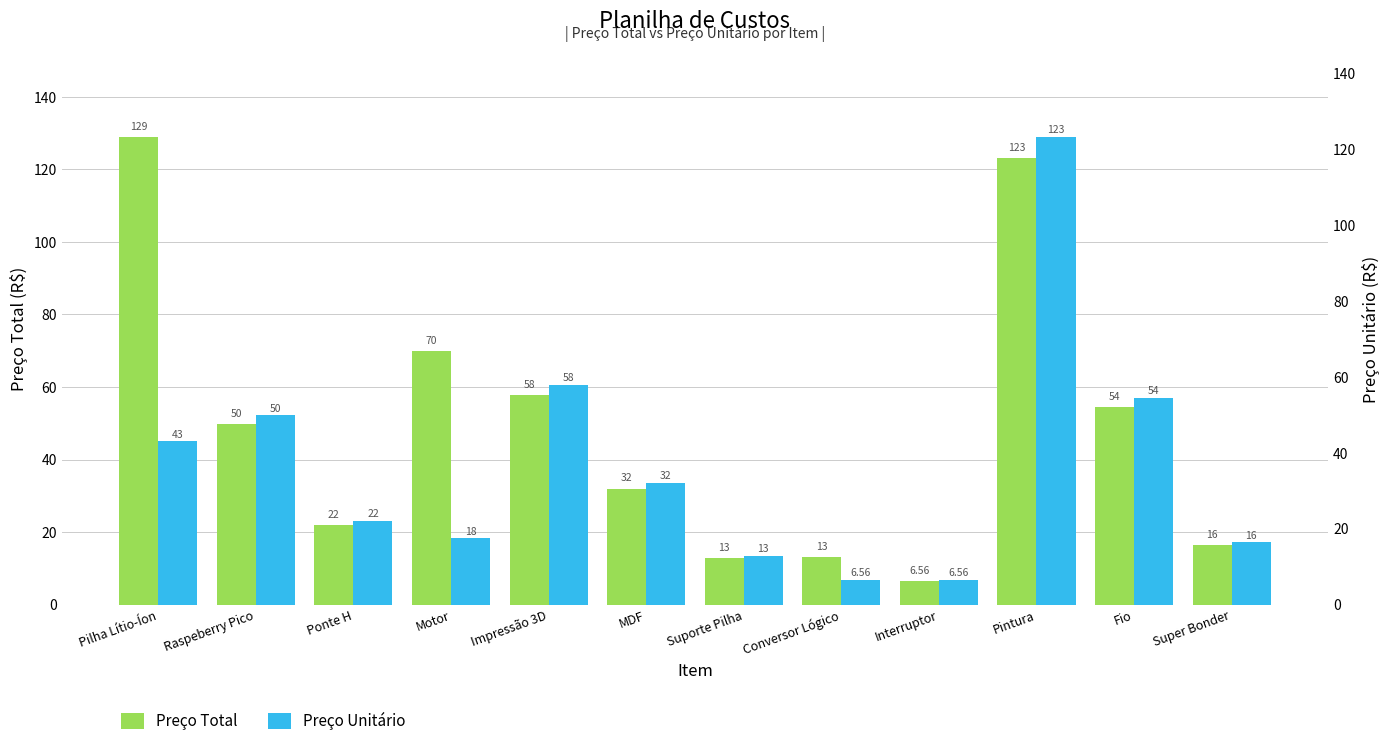

The value of Preço Total at Super Bonder is 7.7. True or false?

False